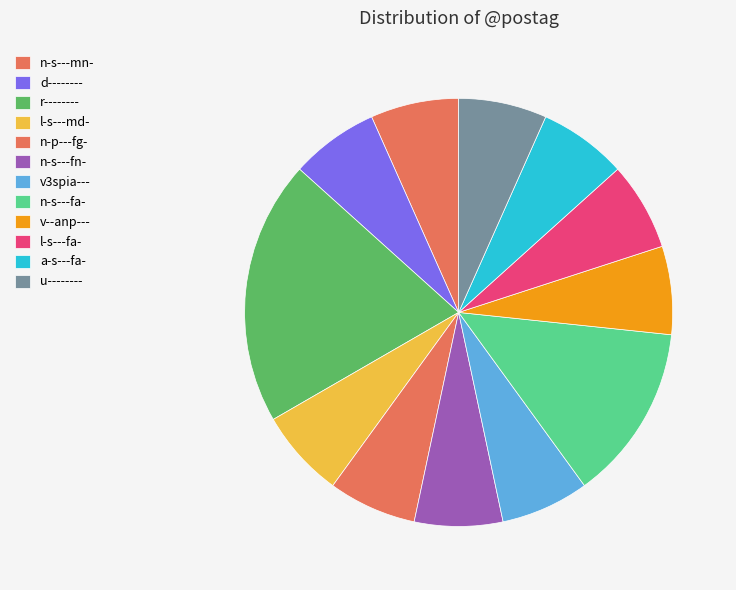

Count the number of slices in the pie.

12